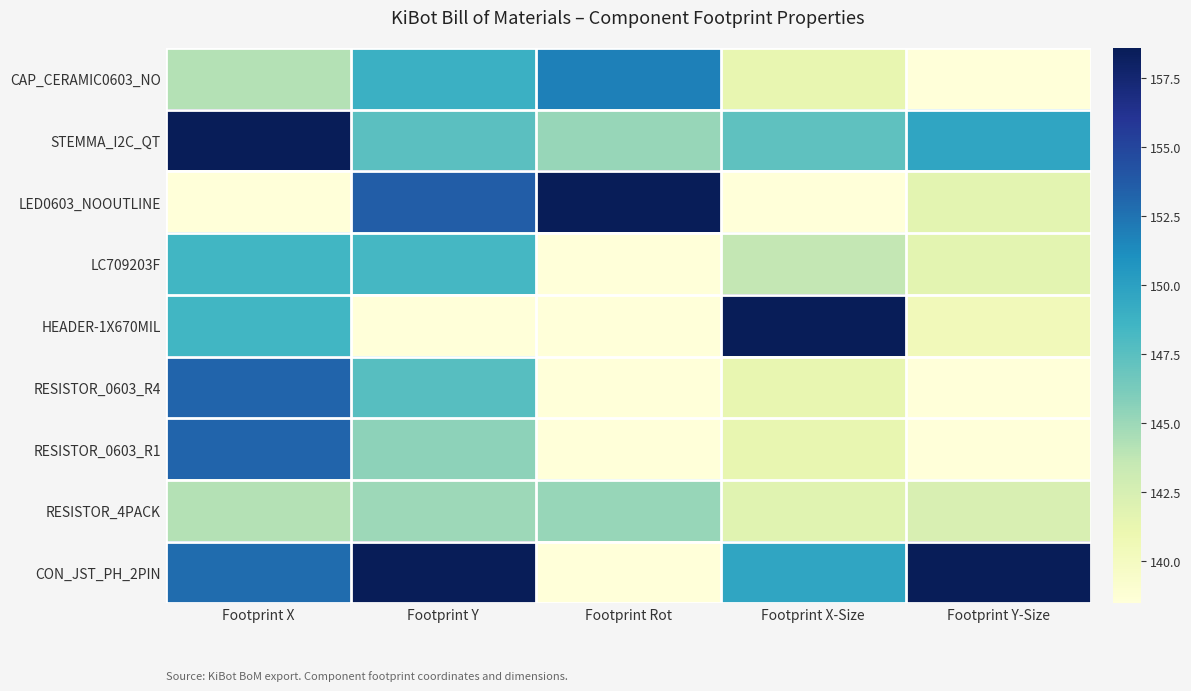

Rank the series at Footprint X-Size from lowest to highest value.

LED0603_NOOUTLINE, CAP_CERAMIC0603_NO, RESISTOR_0603_R4, RESISTOR_0603_R1, RESISTOR_4PACK, LC709203F, STEMMA_I2C_QT, CON_JST_PH_2PIN, HEADER-1X670MIL